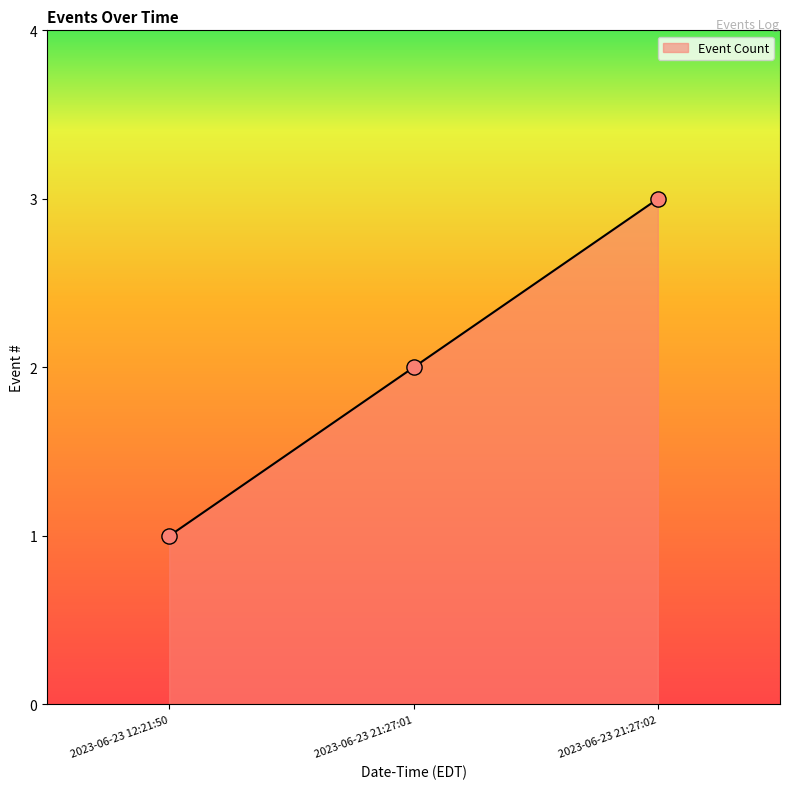

Between 2023-06-23 21:27:01 and 2023-06-23 21:27:02, which is larger?

2023-06-23 21:27:02